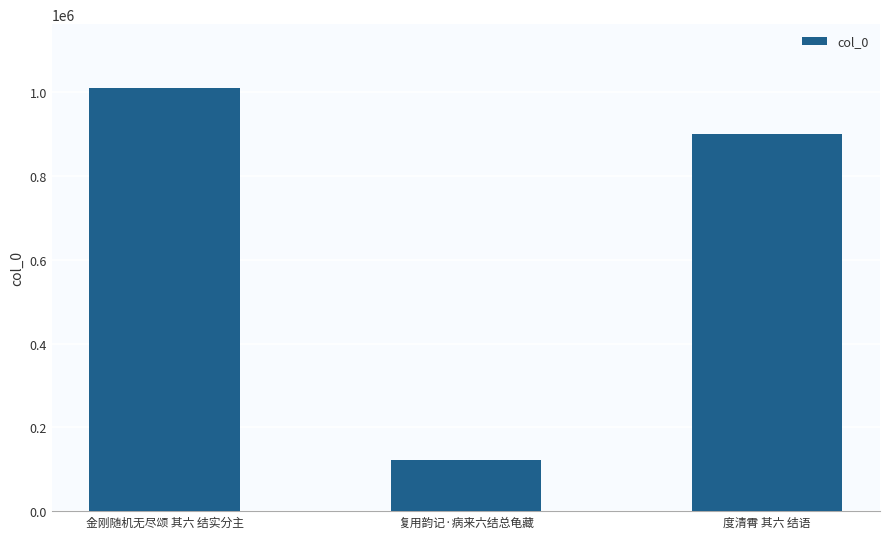

At which category does the chart reach its minimum across all series?

复用韵记·病来六结总龟藏